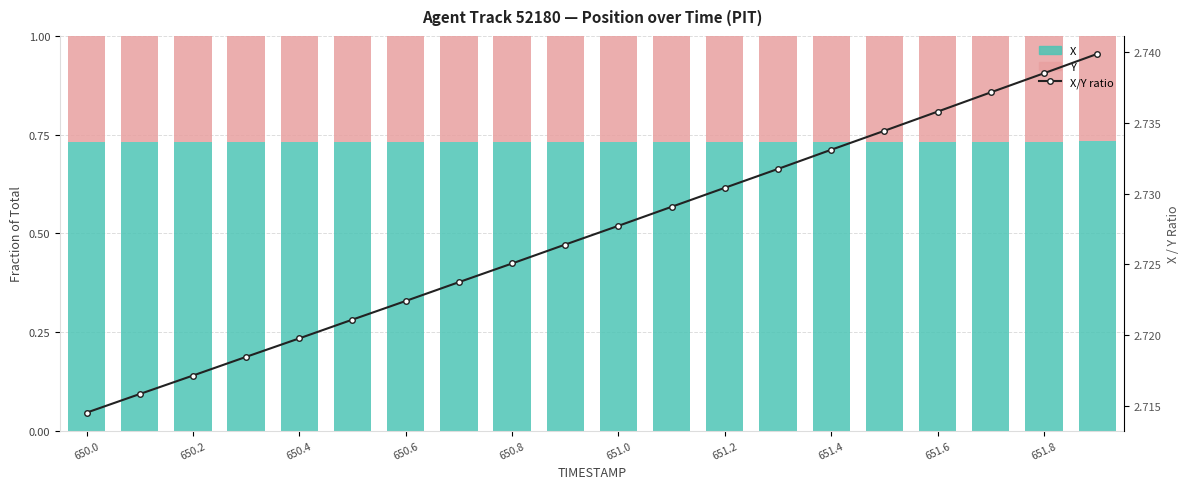

What is the minimum value for Y?

0.3